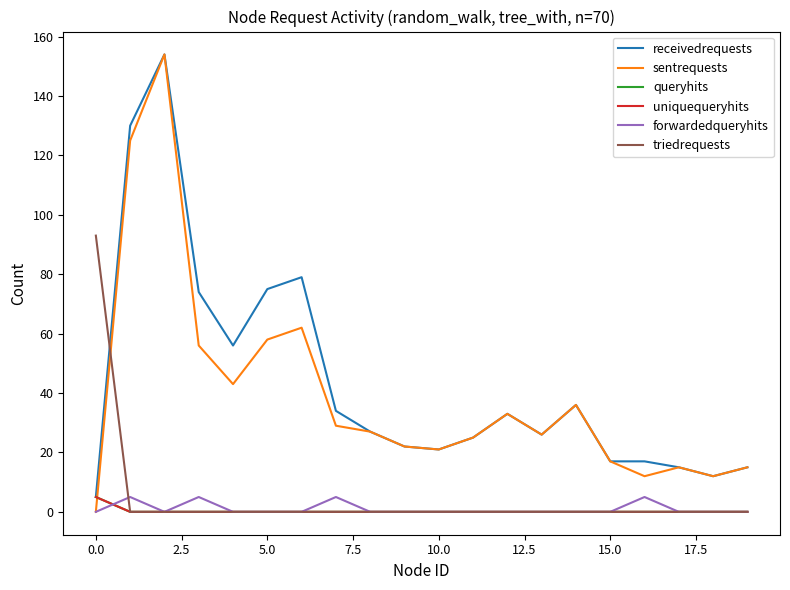

What is the minimum value for receivedrequests?

5